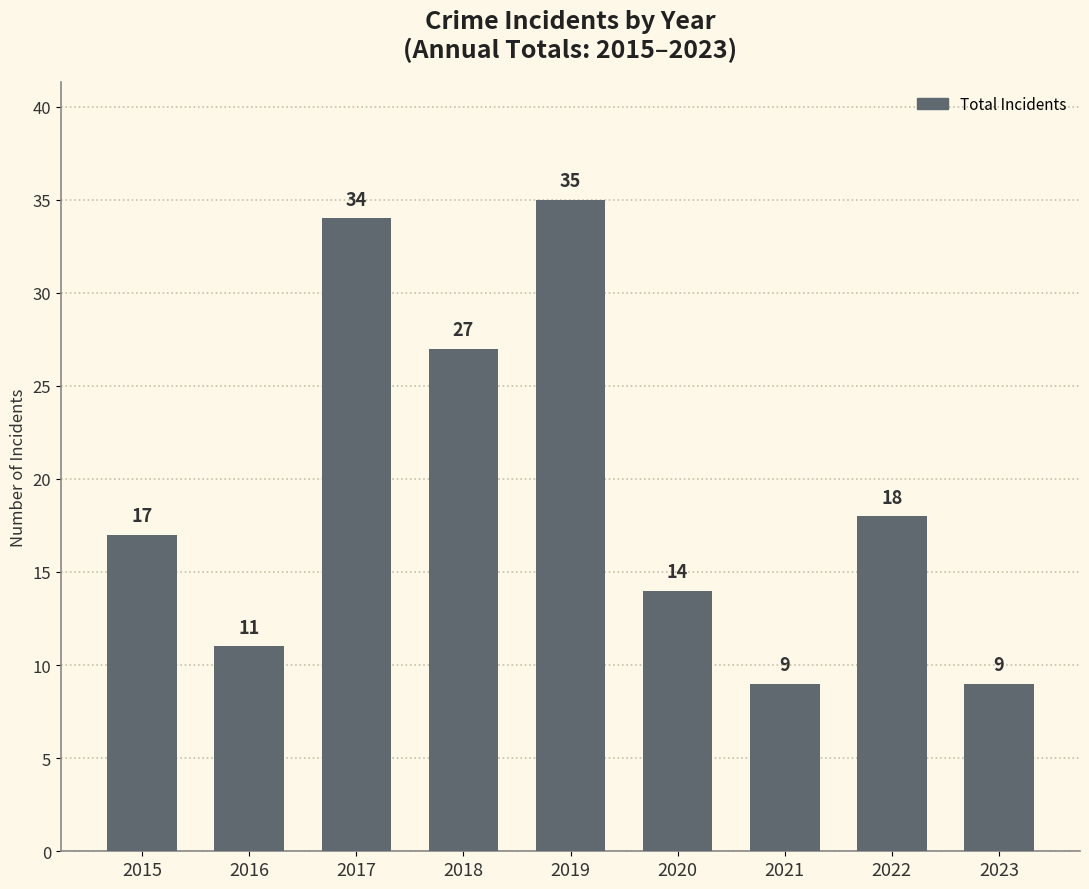

Read the value at 2019.

35